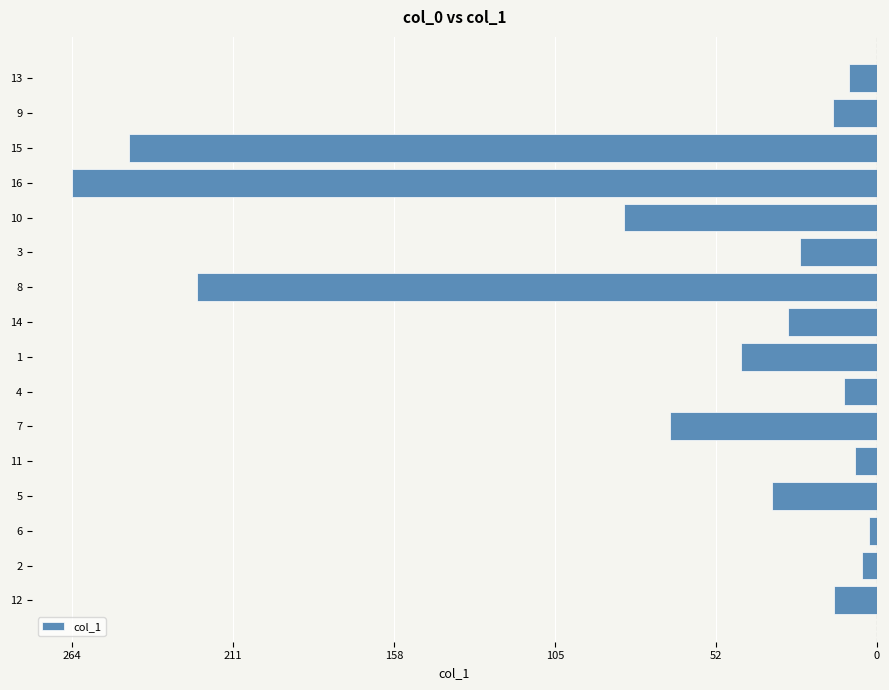

Are the bars horizontal?

Yes